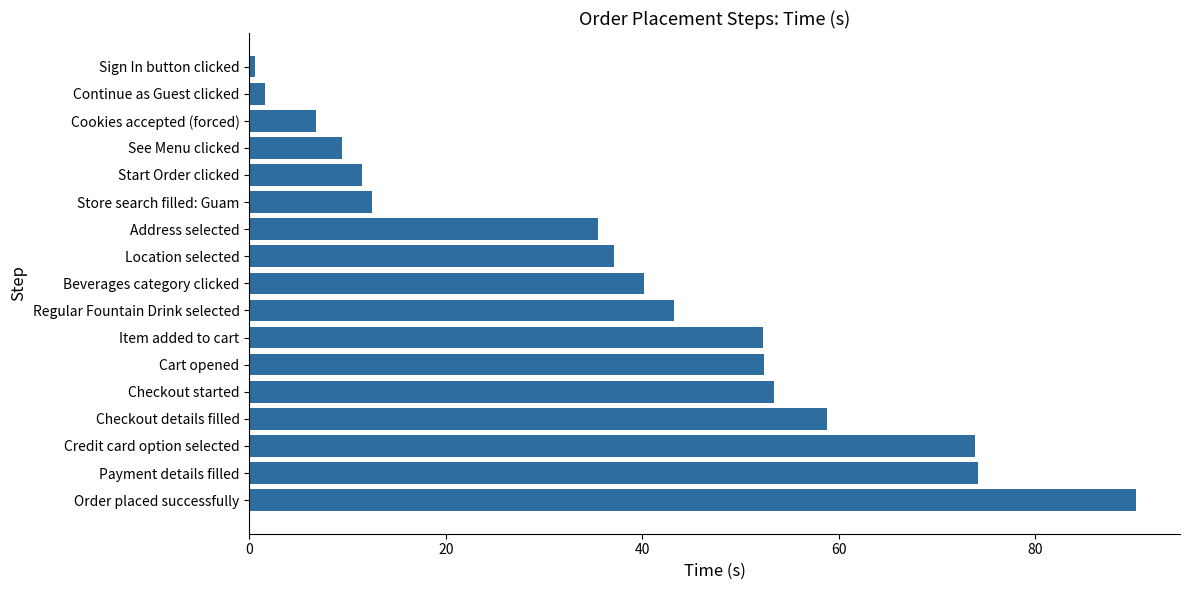

What is the difference between the maximum and minimum values?

89.6